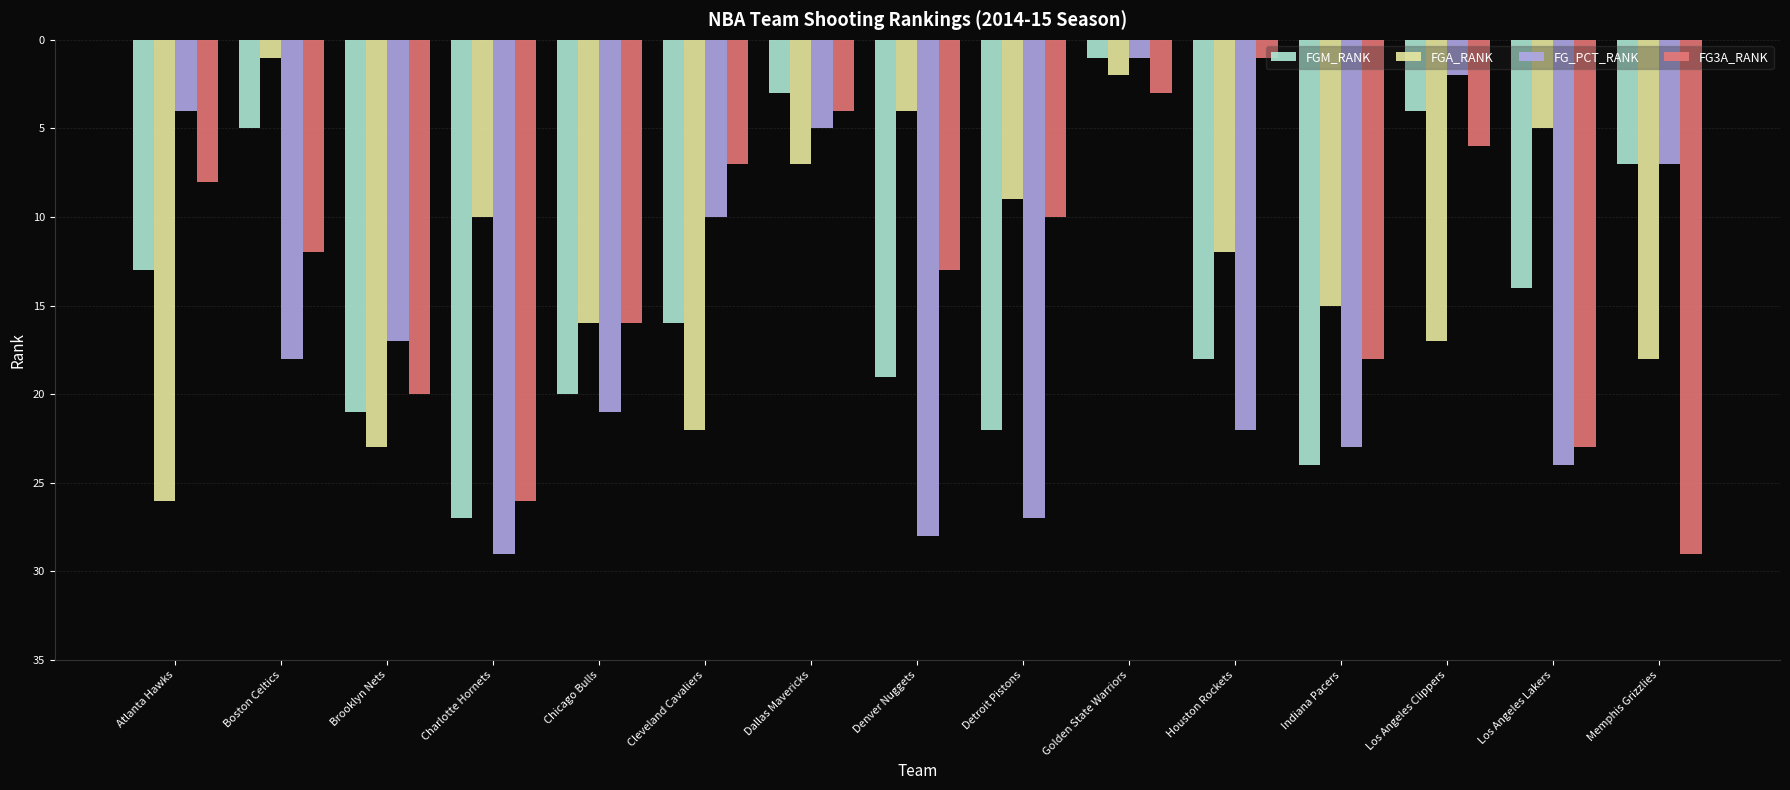

Is the value of FGM_RANK at Boston Celtics greater than the value of FG3A_RANK at Dallas Mavericks?

Yes